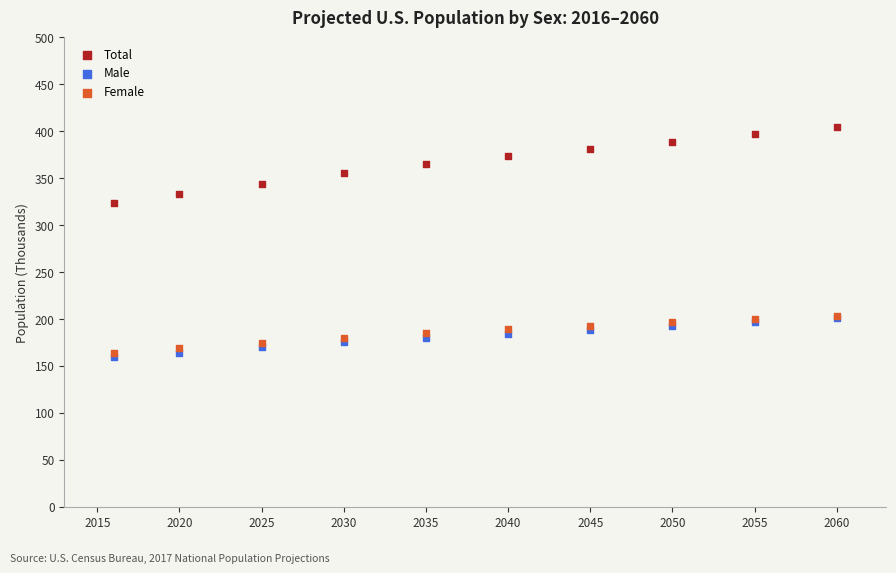

Which series reaches the minimum Y coordinate?

Male